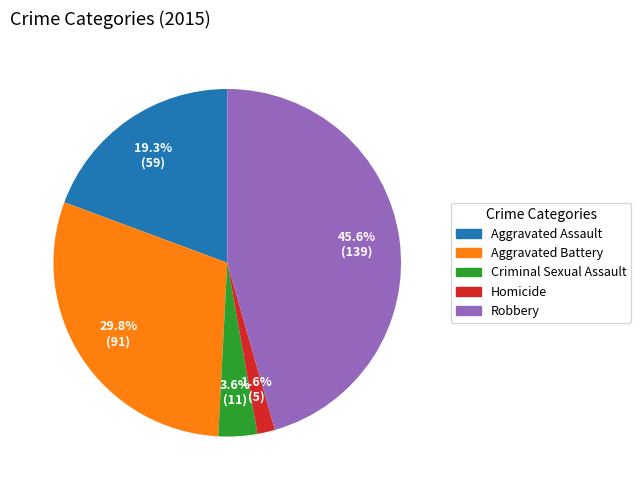

True or false: Aggravated Battery accounts for 16% of the total.

False